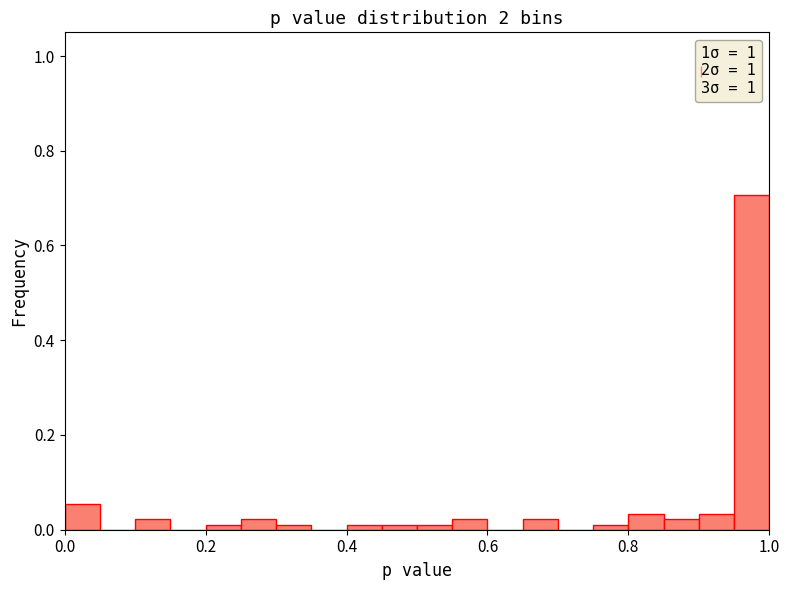

Around what value on the x-axis is the tallest bar? Give the approximate position of its centre, as read against the axis.

0.98